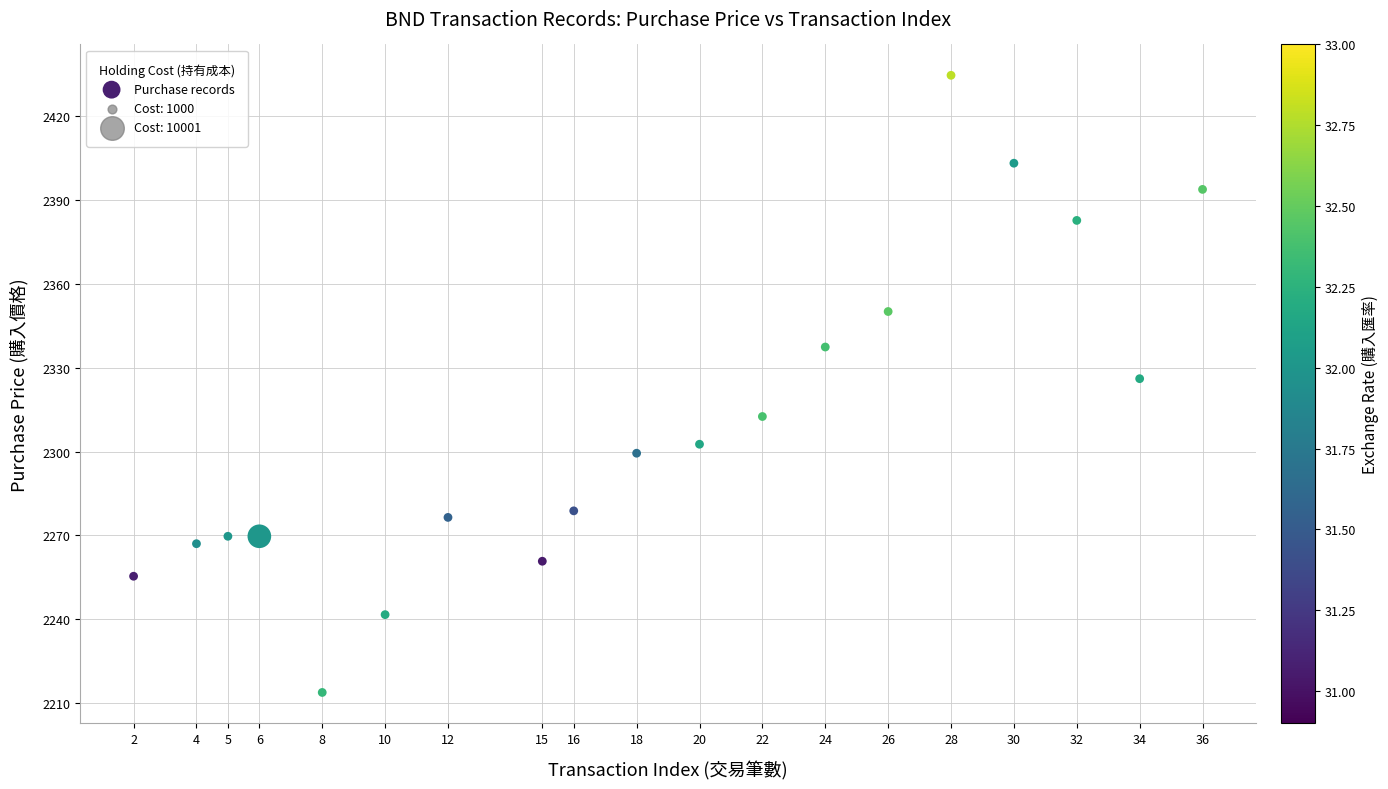

What is the range of Y values (max minus min)?

220.8